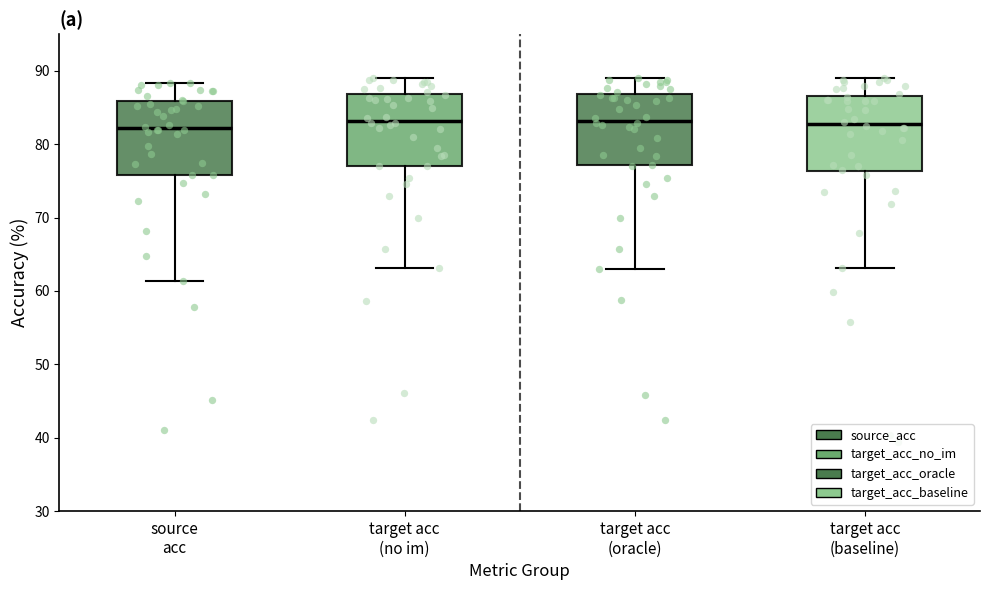

Reading left to right, transcribe this box plot: for each box, give where its median line is, the range the box spans, and where its two whiskers end, as read against the y-axis. The values are not printed on the chart, so give them approximately, as read against the axis.

source acc: median 82, box 76 to 86, whiskers 61 to 88
target acc (no im): median 83, box 77 to 87, whiskers 63 to 89
target acc (oracle): median 83, box 77 to 87, whiskers 63 to 89
target acc (baseline): median 83, box 76 to 87, whiskers 63 to 89